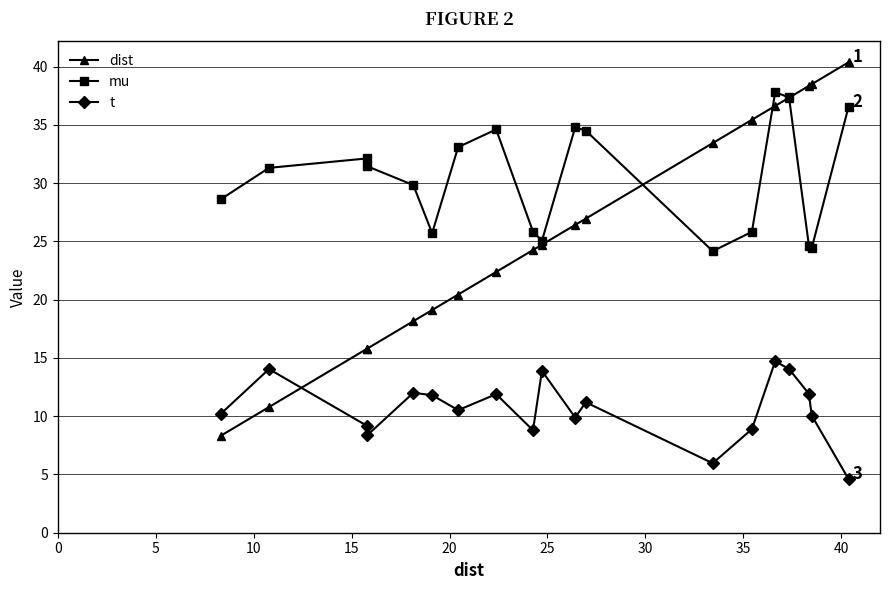

What is the value of the mu point at the 16th from the left?

37.4